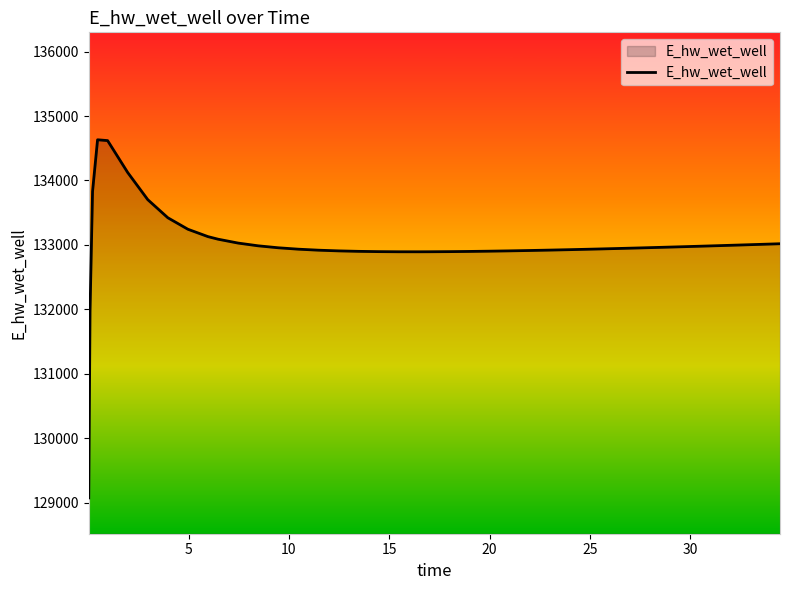

What is the average value?

133001.7